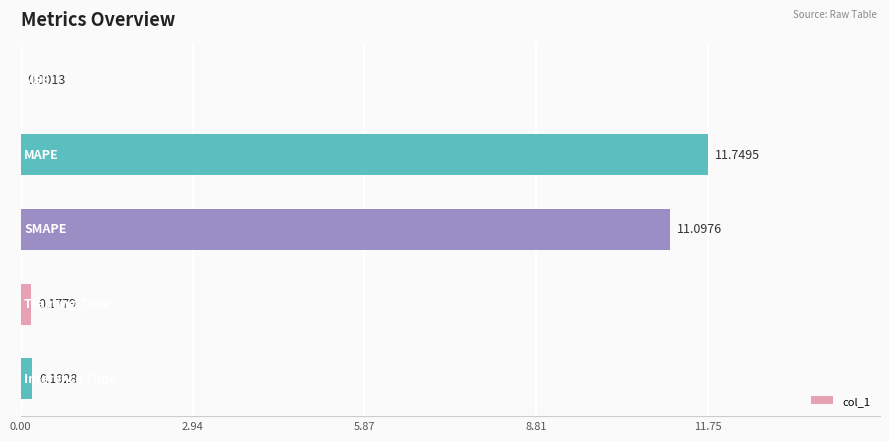

What is the sum of all values?

23.2